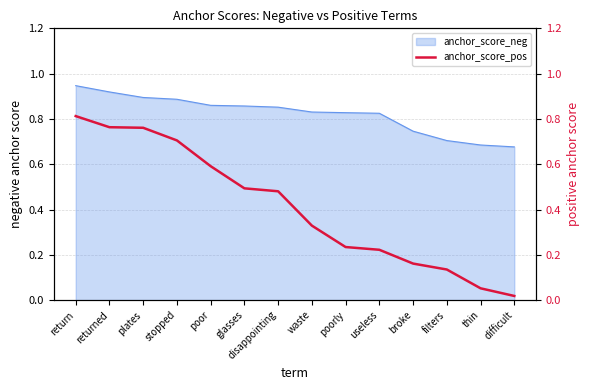

What is the difference between the maximum and second lowest values?

0.8